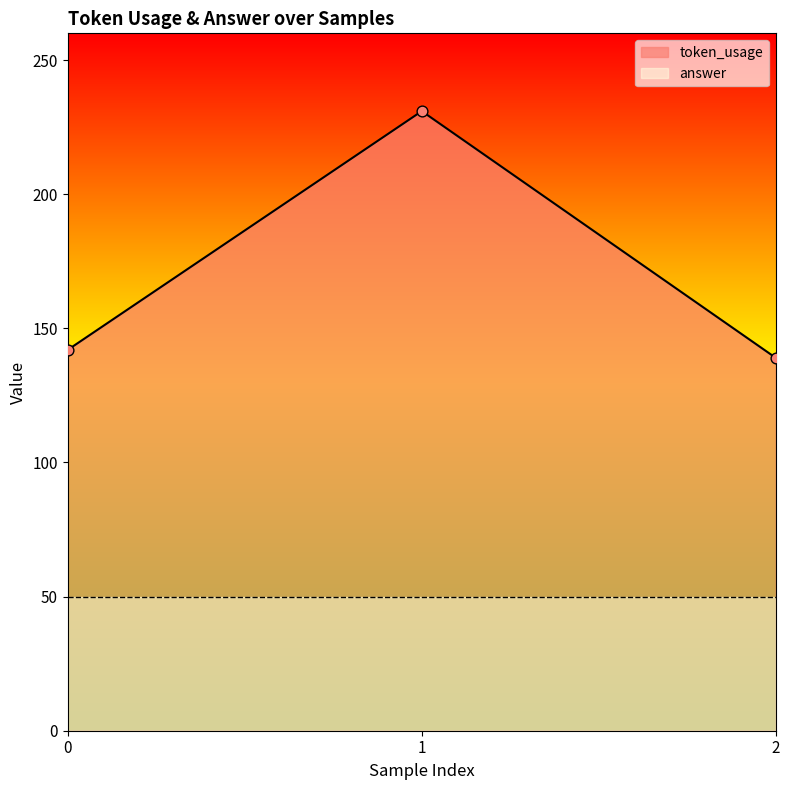

What is the ratio of the value at 0 to the value at 1?

0.6